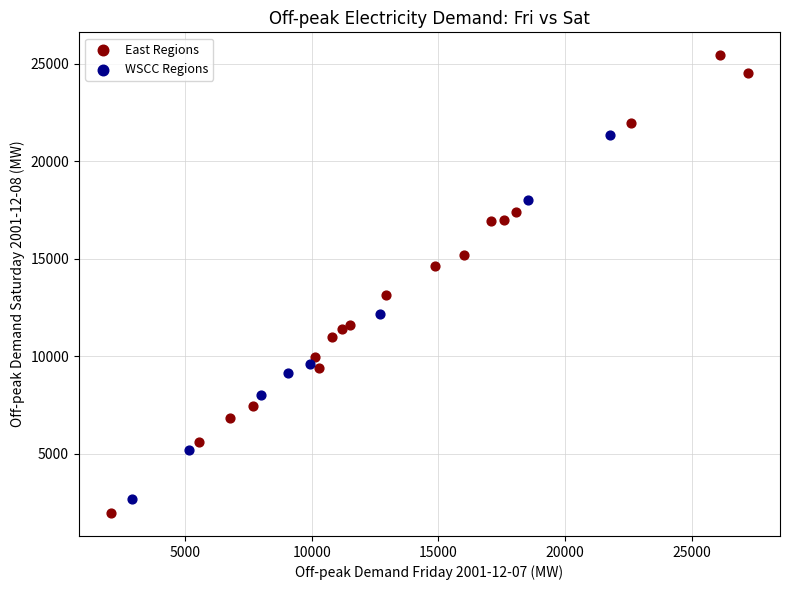

Which series has the widest spread of Y values?

East Regions